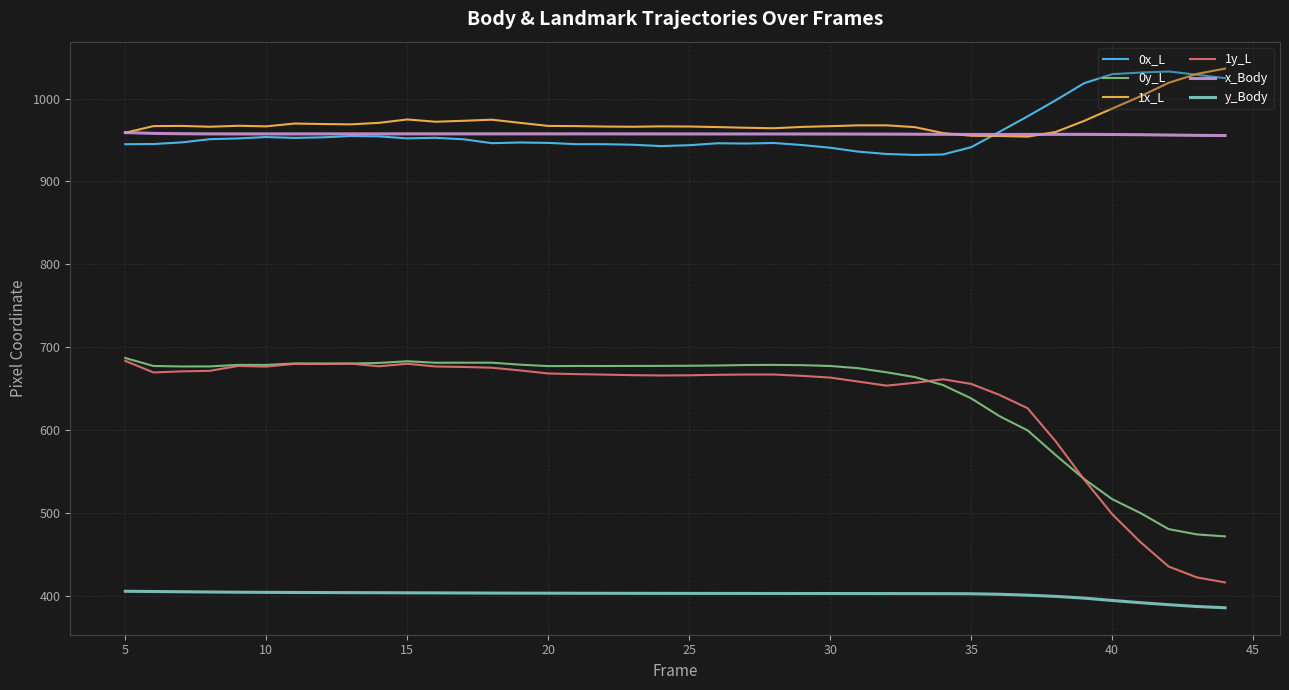

True or false: y_Body and 0x_L intersect in this chart.

False